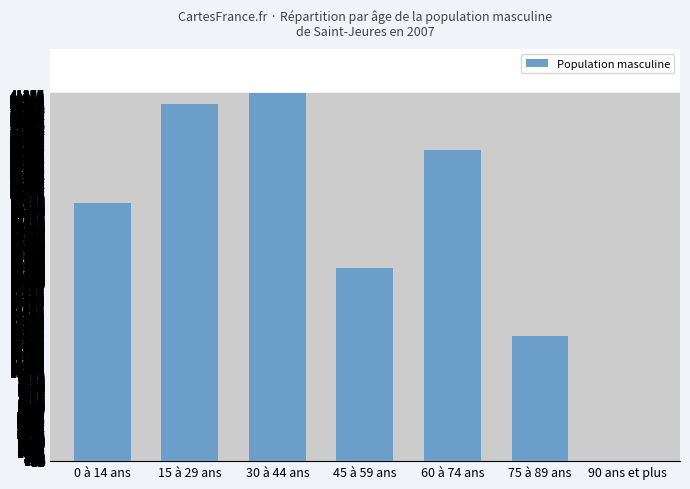

What is the sum of all values?

181160